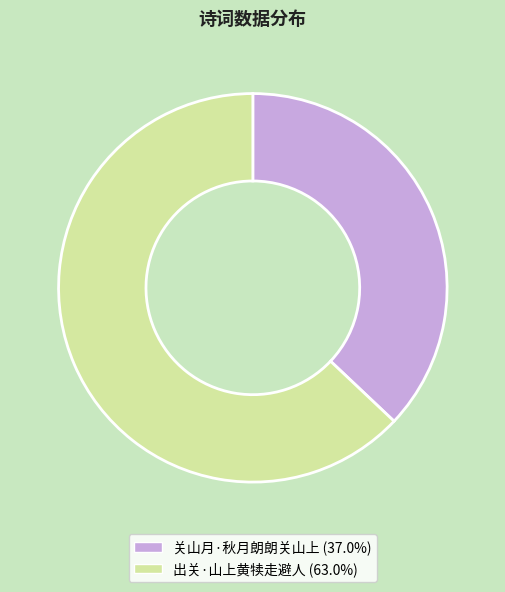

Is there a majority slice in this chart?

Yes